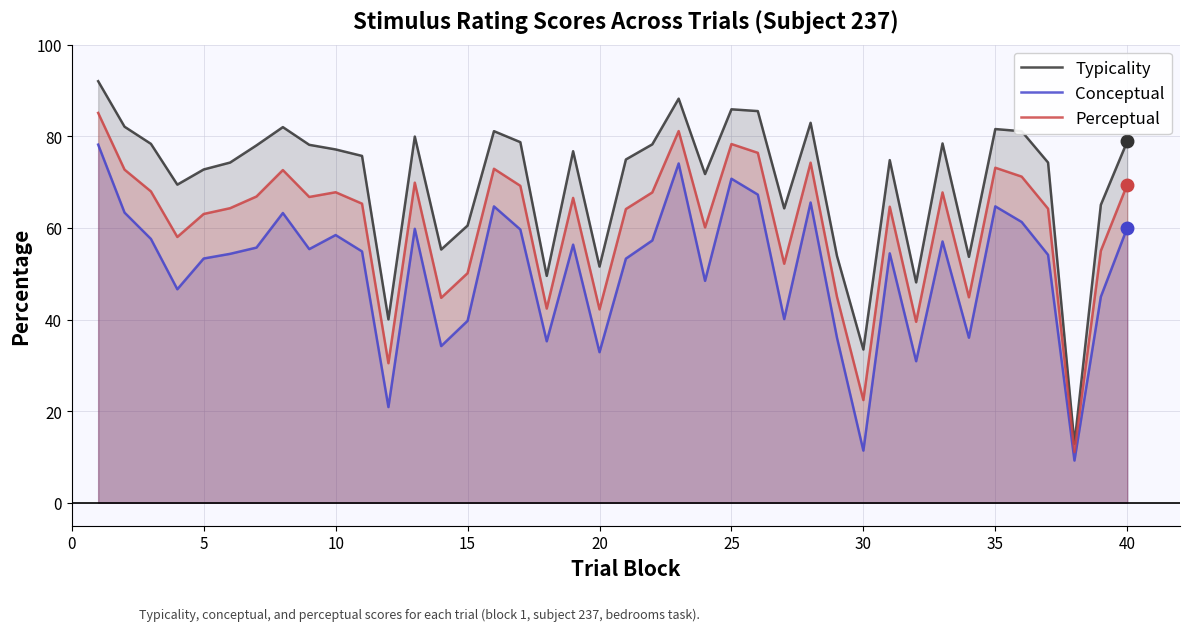

What is the total value across all series at 25?

234.9